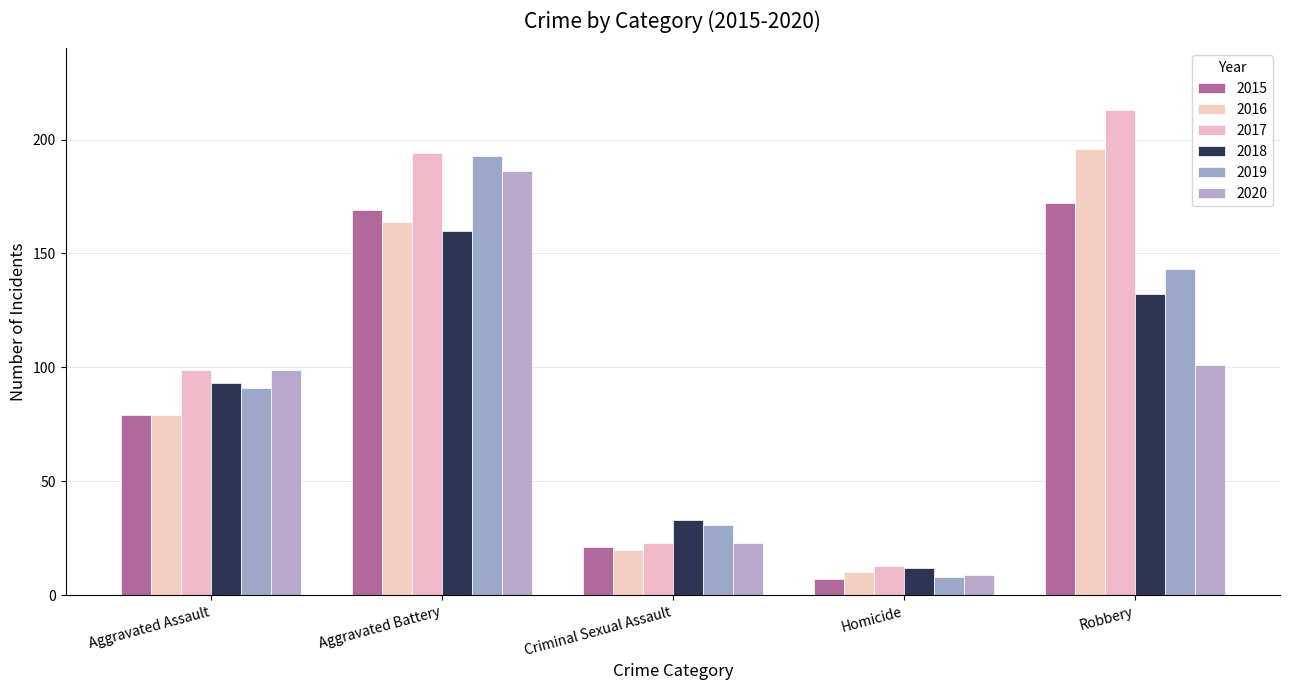

What is the sum of the 2016 values at Robbery and Criminal Sexual Assault?

216